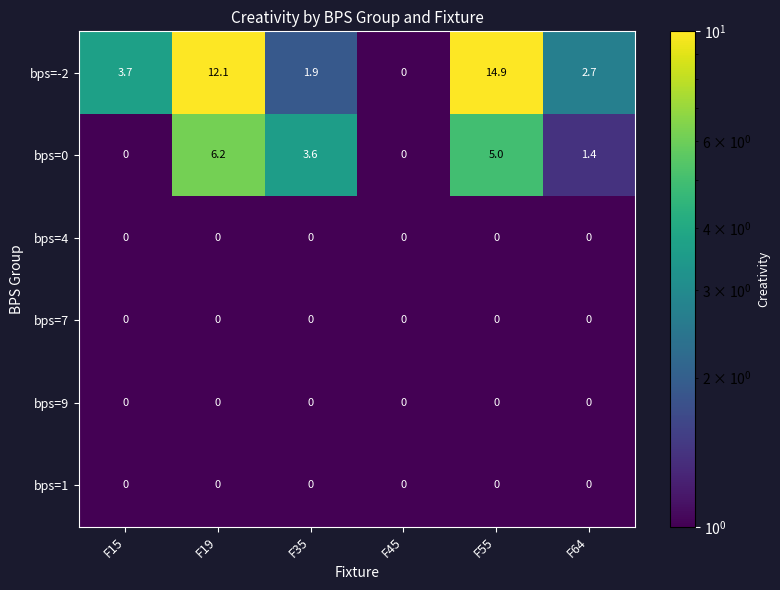

How many series are shown in this chart?

6